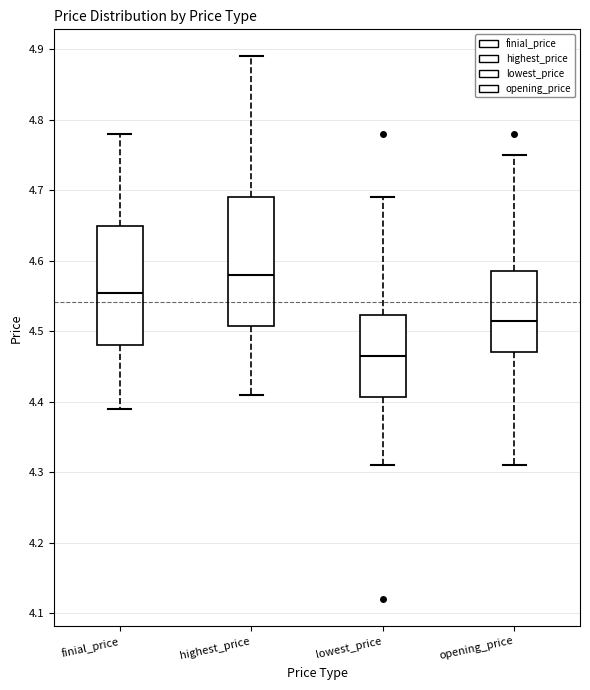

Reading left to right, transcribe this box plot: for each box, give where its median line is, the range the box spans, and where its two whiskers end, as read against the y-axis. The values are not printed on the chart, so give them approximately, as read against the axis.

finial_price: median 4.56, box 4.48 to 4.65, whiskers 4.39 to 4.78
highest_price: median 4.58, box 4.51 to 4.69, whiskers 4.41 to 4.89
lowest_price: median 4.47, box 4.41 to 4.52, whiskers 4.31 to 4.69
opening_price: median 4.52, box 4.47 to 4.59, whiskers 4.31 to 4.75